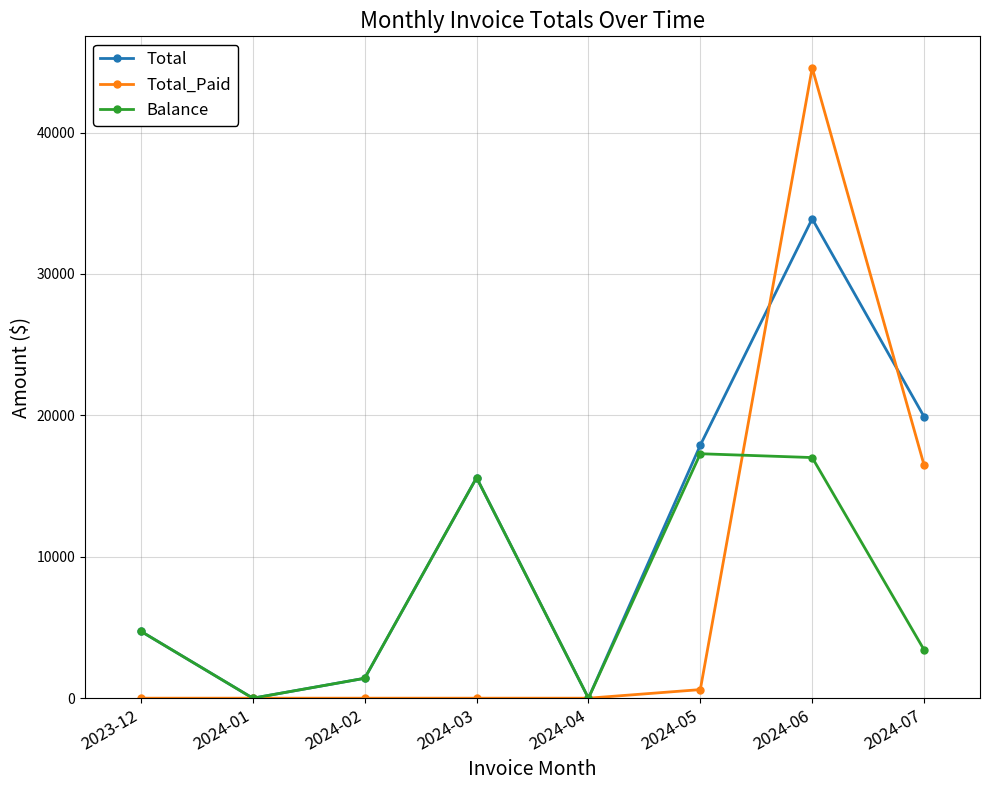

What is the difference between the maximum and minimum values in the Balance series?

17287.0